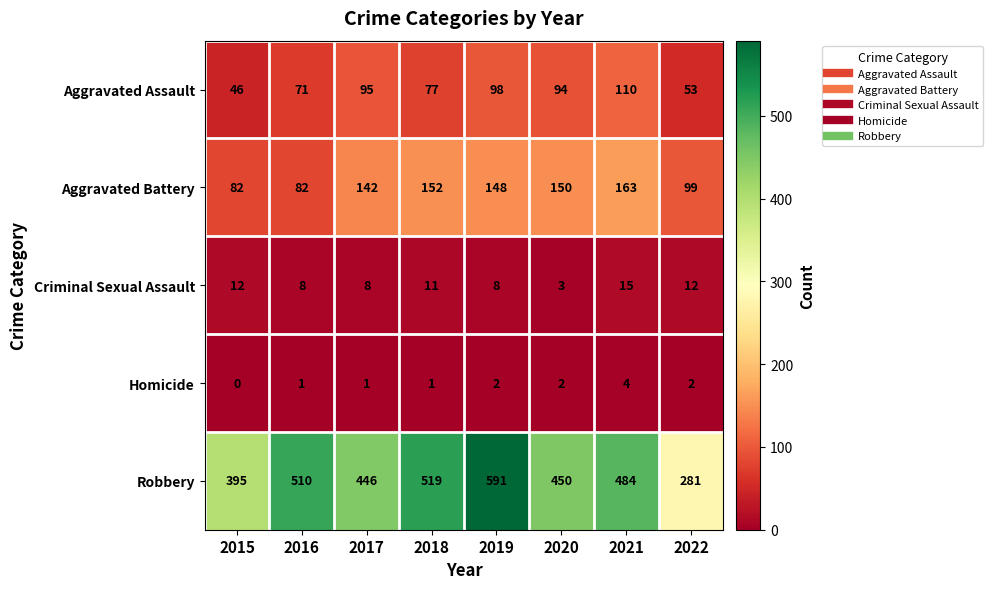

What is the difference between the second highest and minimum values in the Robbery series?

238